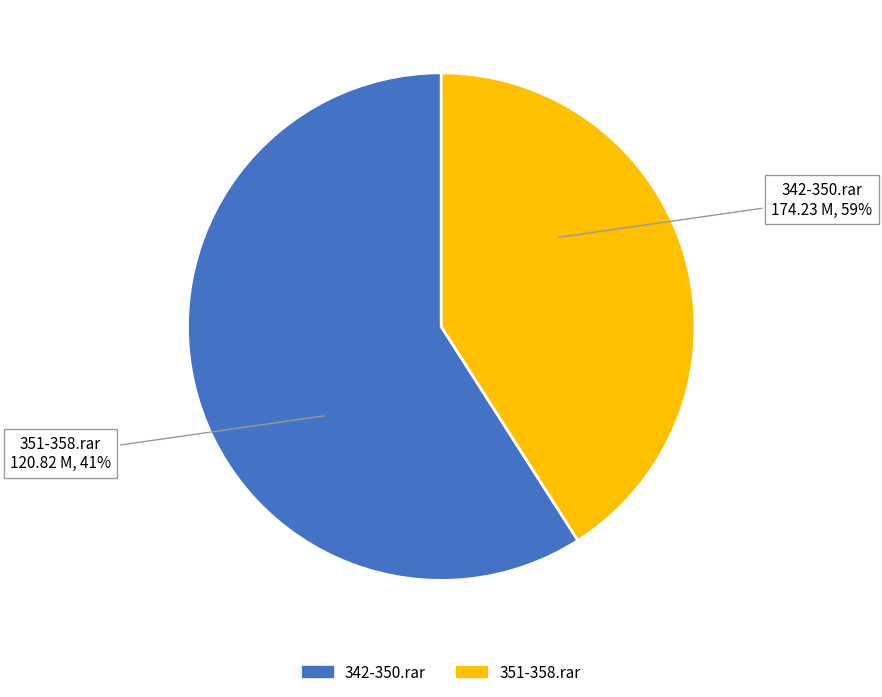

How many slices are in this pie chart?

2